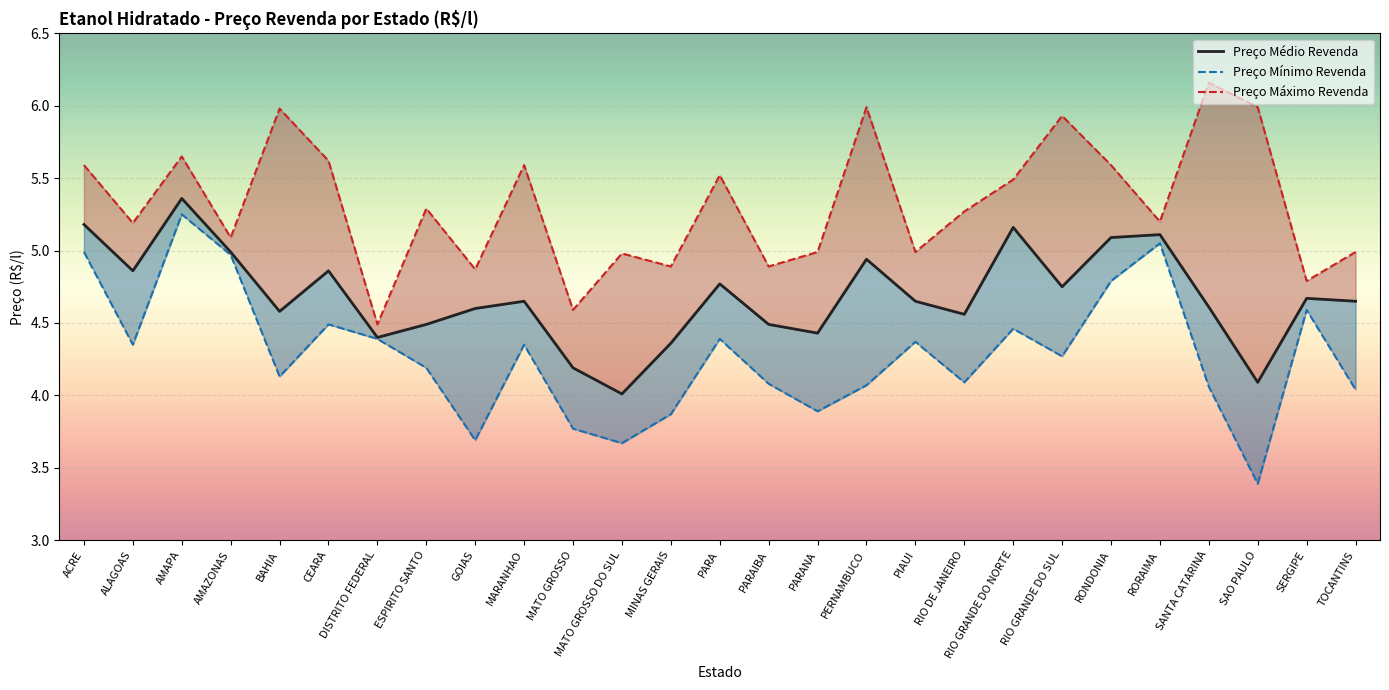

Rank the categories by Preço Médio Revenda value from highest to lowest.

AMAPA, ACRE, RIO GRANDE DO NORTE, RORAIMA, RONDONIA, AMAZONAS, PERNAMBUCO, ALAGOAS, CEARA, PARA, RIO GRANDE DO SUL, SERGIPE, MARANHAO, PIAUI, TOCANTINS, SANTA CATARINA, GOIAS, BAHIA, RIO DE JANEIRO, ESPIRITO SANTO, PARAIBA, PARANA, DISTRITO FEDERAL, MINAS GERAIS, MATO GROSSO, SAO PAULO, MATO GROSSO DO SUL